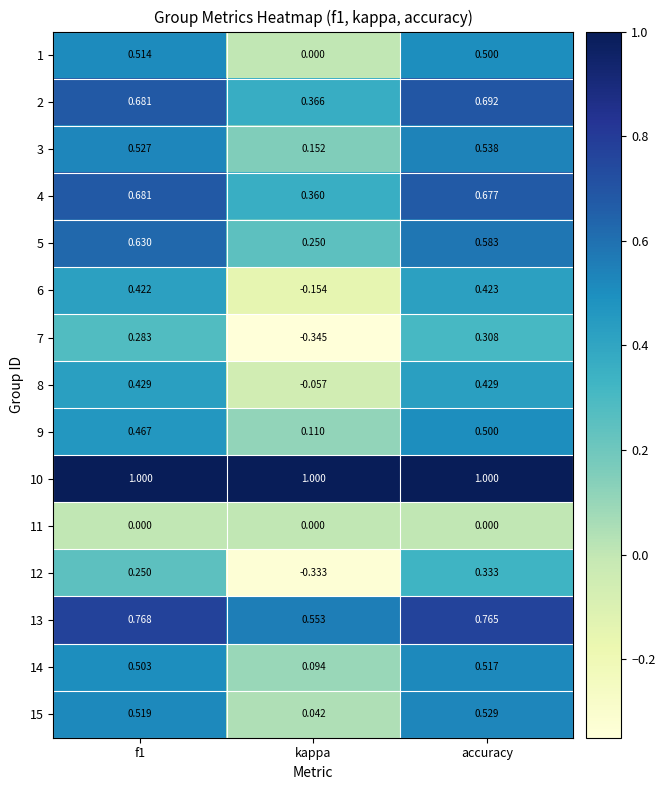

Which series has the largest range (max minus min)?

12